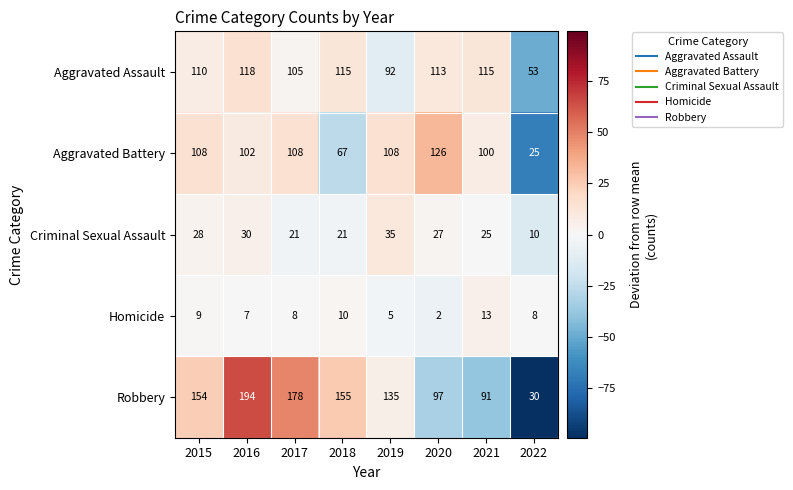

Rank the series at 2019 from highest to lowest value.

Robbery, Aggravated Battery, Aggravated Assault, Criminal Sexual Assault, Homicide